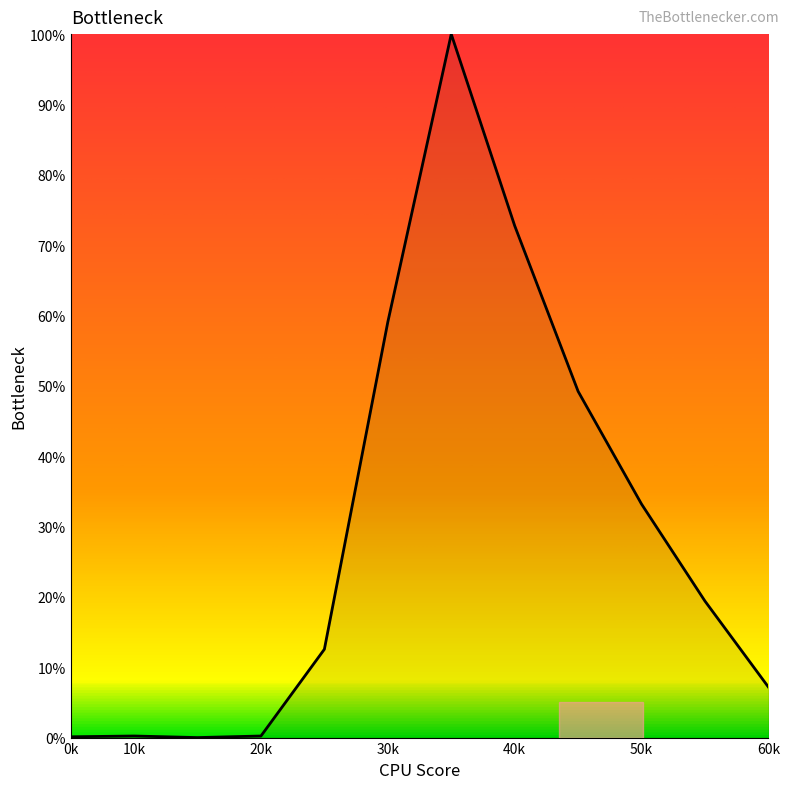

What is the difference between the maximum and minimum values?

100.0